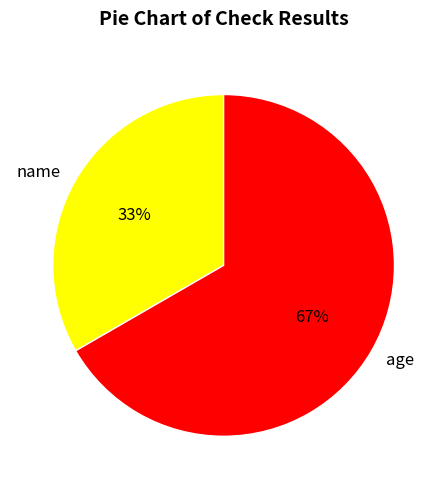

How many slices are in this pie chart?

2